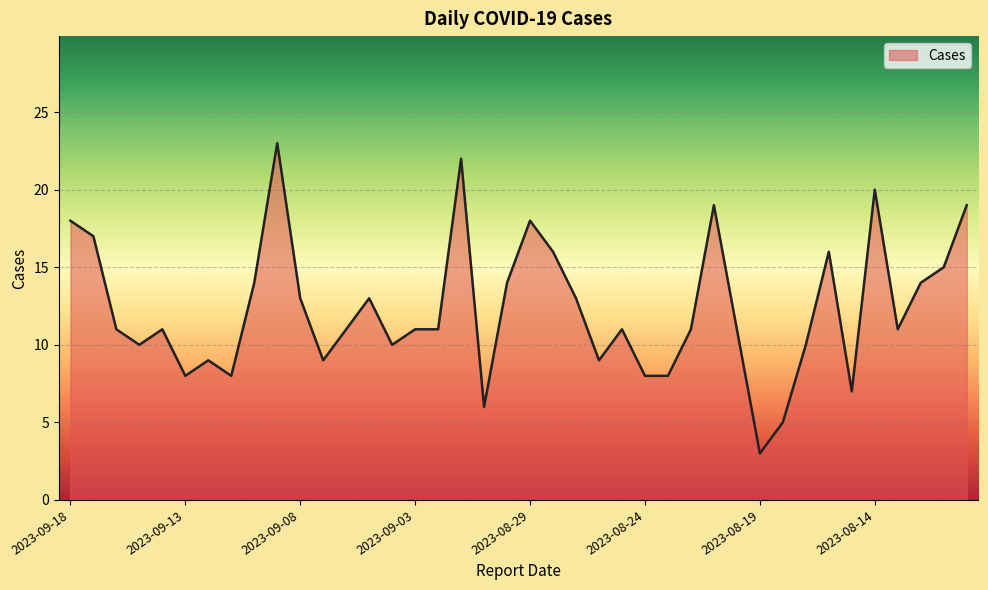

What is the difference between the maximum and minimum values?

20